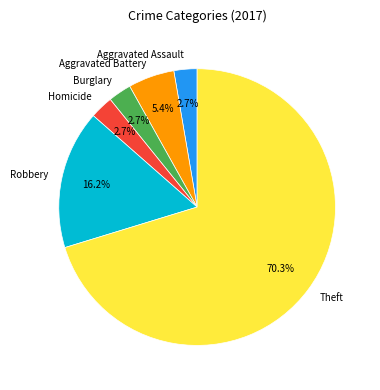

Which category has the biggest portion of the pie?

Theft